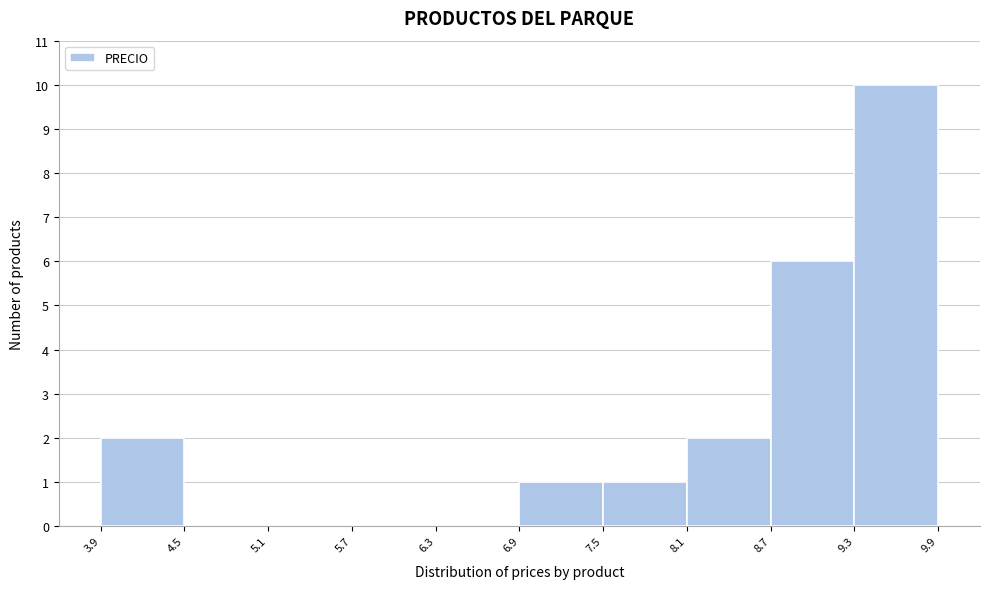

Reading left to right, transcribe this chart: for each bar, give the range it covers on the x-axis and its height. The values are not printed on the chart, so give them approximately, as read against the axis.

3.9 to 4.5: 2
4.5 to 5.1: 0
5.1 to 5.7: 0
5.7 to 6.3: 0
6.3 to 6.9: 0
6.9 to 7.5: 1
7.5 to 8.1: 1
8.1 to 8.7: 2
8.7 to 9.3: 6
9.3 to 9.9: 10